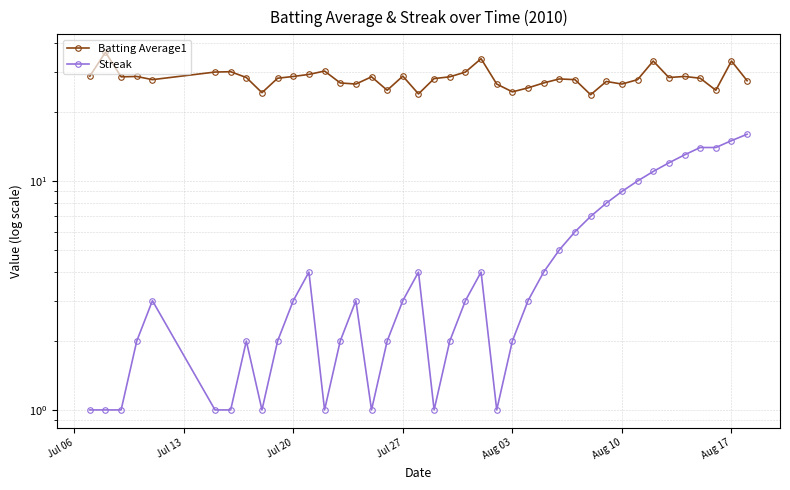

What is the sum of all Streak values?

198.0